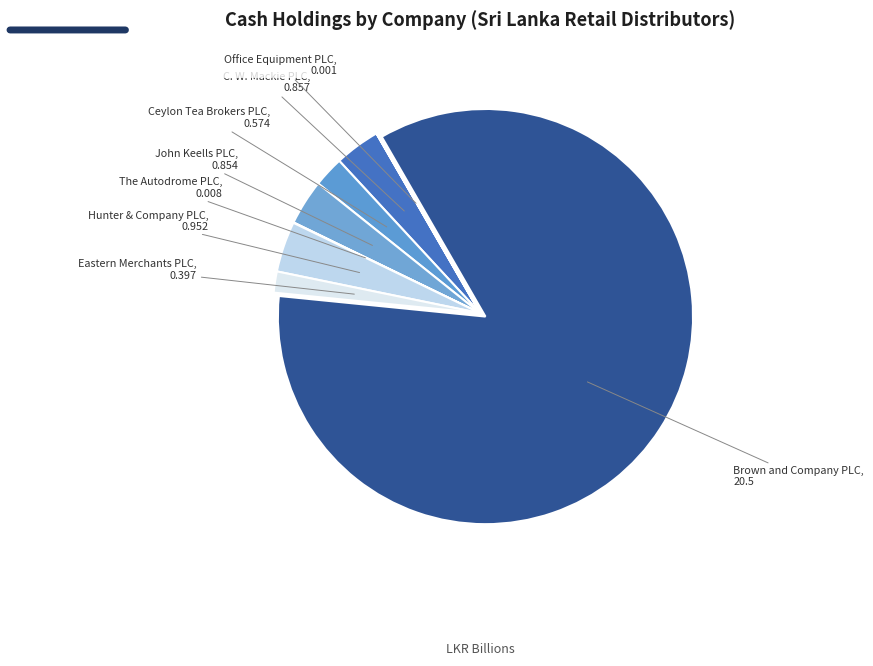

Combined, do Hunter & Company PLC and John Keells PLC account for over 50%?

No